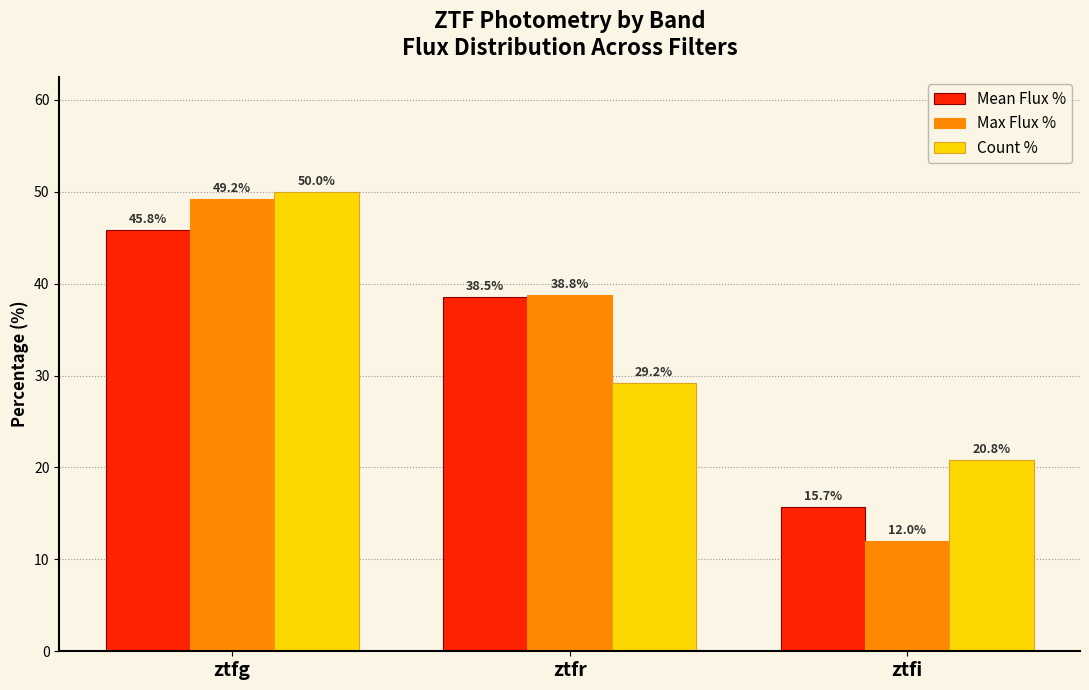

What position from the left is ztfi?

3